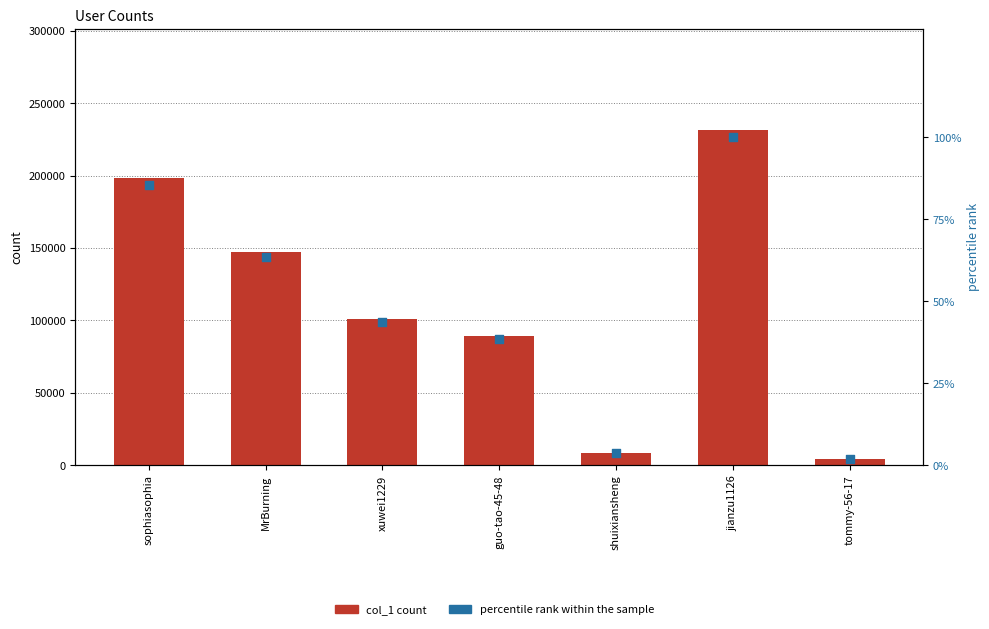

Is the value of col_1 at jianzu1126 greater than the value of percentile rank within the sample at sophiasophia?

Yes